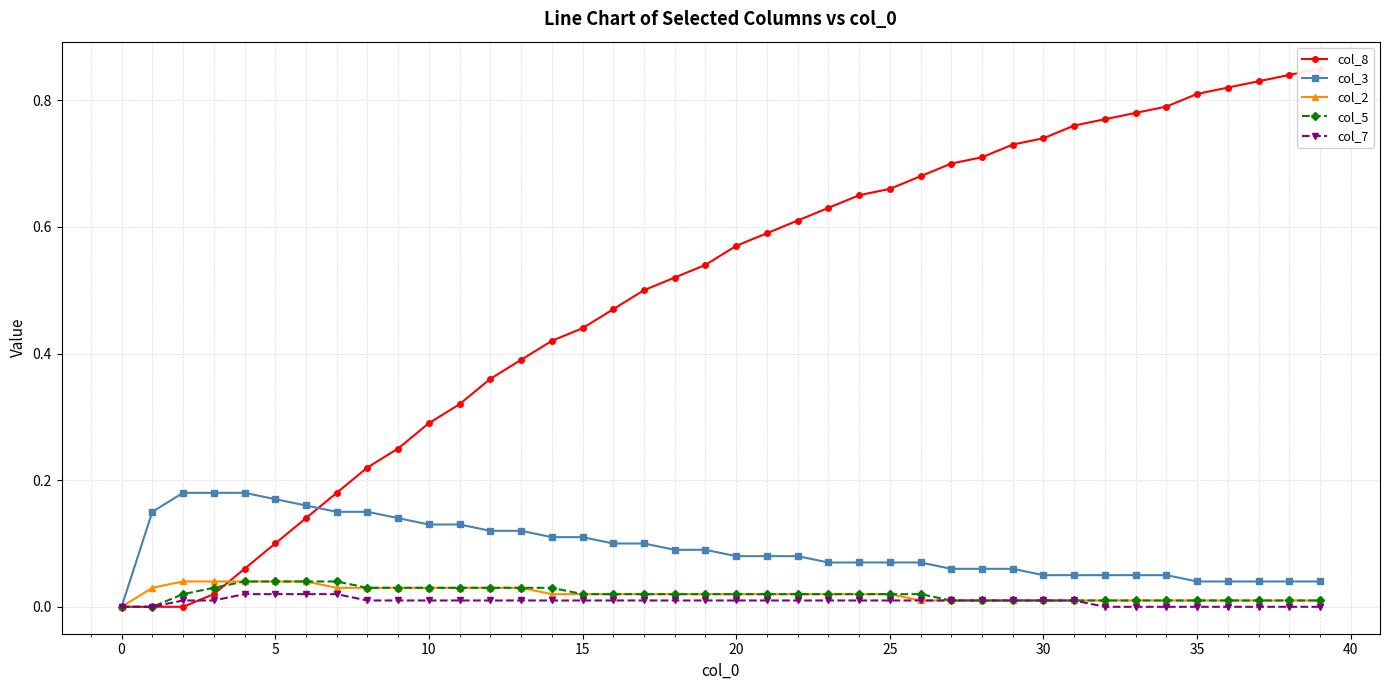

True or false: col_7 has a value of 0.0 at 35.

True